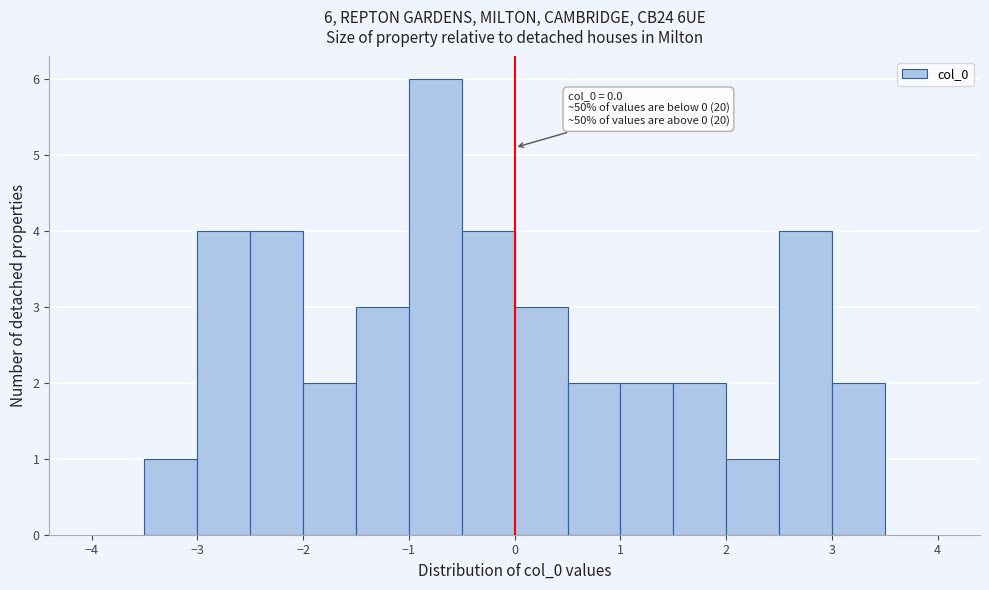

Which range on the x-axis has the tallest bar?

-1.0 to -0.5